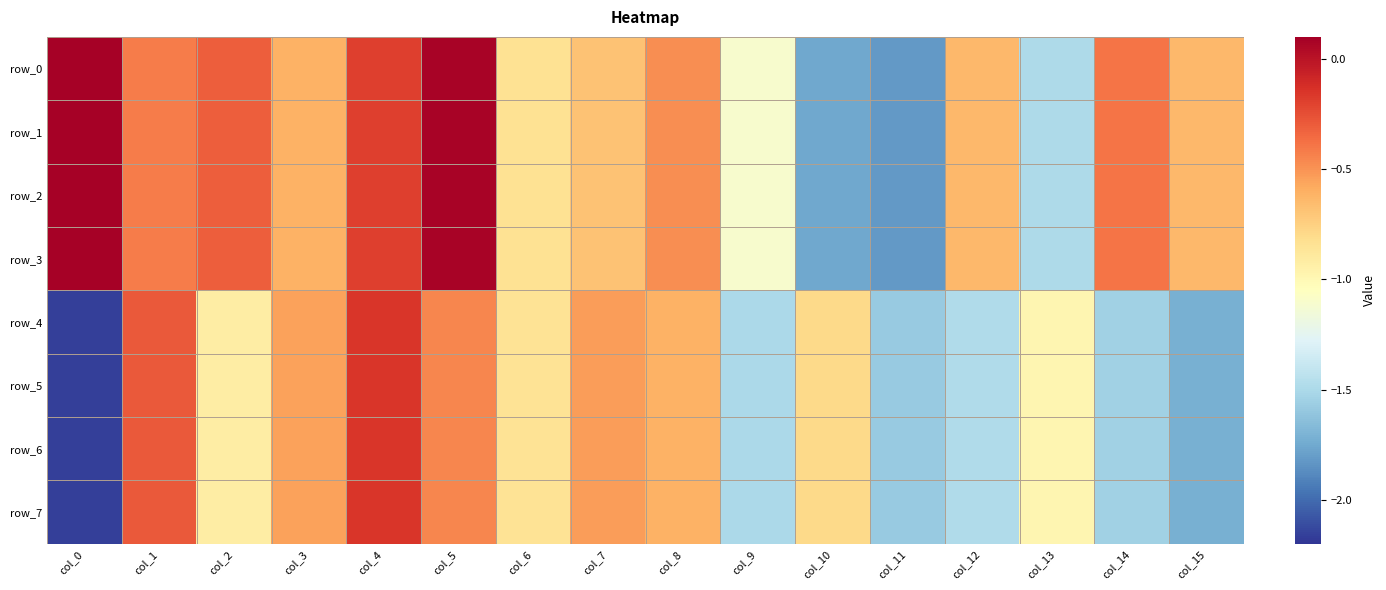

Reading left to right, extract all data points from this chart.

row_0: 0.1	-0.4	-0.3	-0.6	-0.2	0.1	-0.8	-0.7	-0.5	-1.1	-1.8	-1.8	-0.6	-1.5	-0.4	-0.6
row_1: 0.1	-0.4	-0.3	-0.6	-0.2	0.1	-0.8	-0.7	-0.5	-1.1	-1.8	-1.8	-0.6	-1.5	-0.4	-0.6
row_2: 0.1	-0.4	-0.3	-0.6	-0.2	0.1	-0.8	-0.7	-0.5	-1.1	-1.8	-1.8	-0.6	-1.5	-0.4	-0.6
row_3: 0.1	-0.4	-0.3	-0.6	-0.2	0.1	-0.8	-0.7	-0.5	-1.1	-1.8	-1.8	-0.6	-1.5	-0.4	-0.6
row_4: -2.2	-0.3	-0.9	-0.5	-0.2	-0.5	-0.8	-0.5	-0.6	-1.5	-0.8	-1.6	-1.5	-1.0	-1.6	-1.7
row_5: -2.2	-0.3	-0.9	-0.5	-0.2	-0.5	-0.8	-0.5	-0.6	-1.5	-0.8	-1.6	-1.5	-1.0	-1.6	-1.7
row_6: -2.2	-0.3	-0.9	-0.5	-0.2	-0.5	-0.8	-0.5	-0.6	-1.5	-0.8	-1.6	-1.5	-1.0	-1.6	-1.7
row_7: -2.2	-0.3	-0.9	-0.5	-0.2	-0.5	-0.8	-0.5	-0.6	-1.5	-0.8	-1.6	-1.5	-1.0	-1.6	-1.7